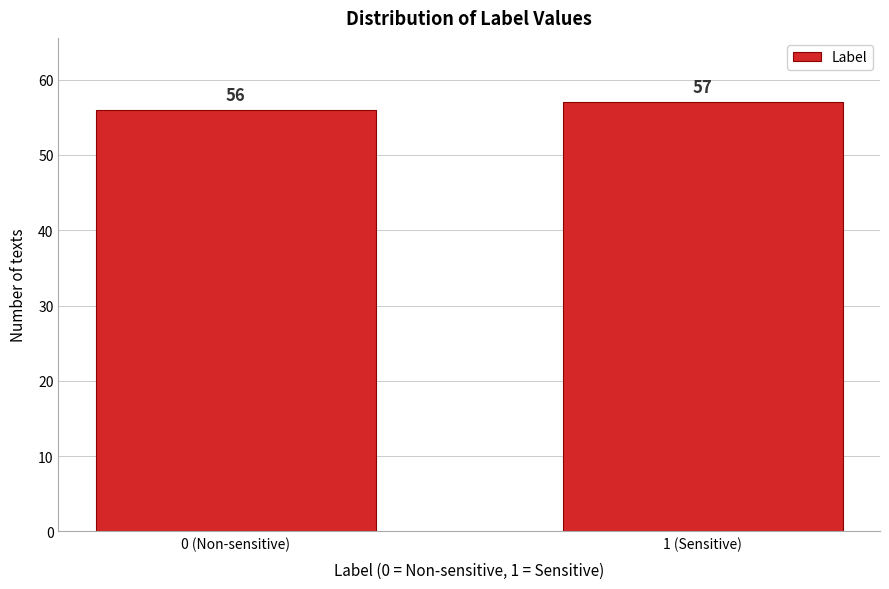

Reading right to left, list all the values displayed in this chart.

1 (Sensitive)=57	0 (Non-sensitive)=56